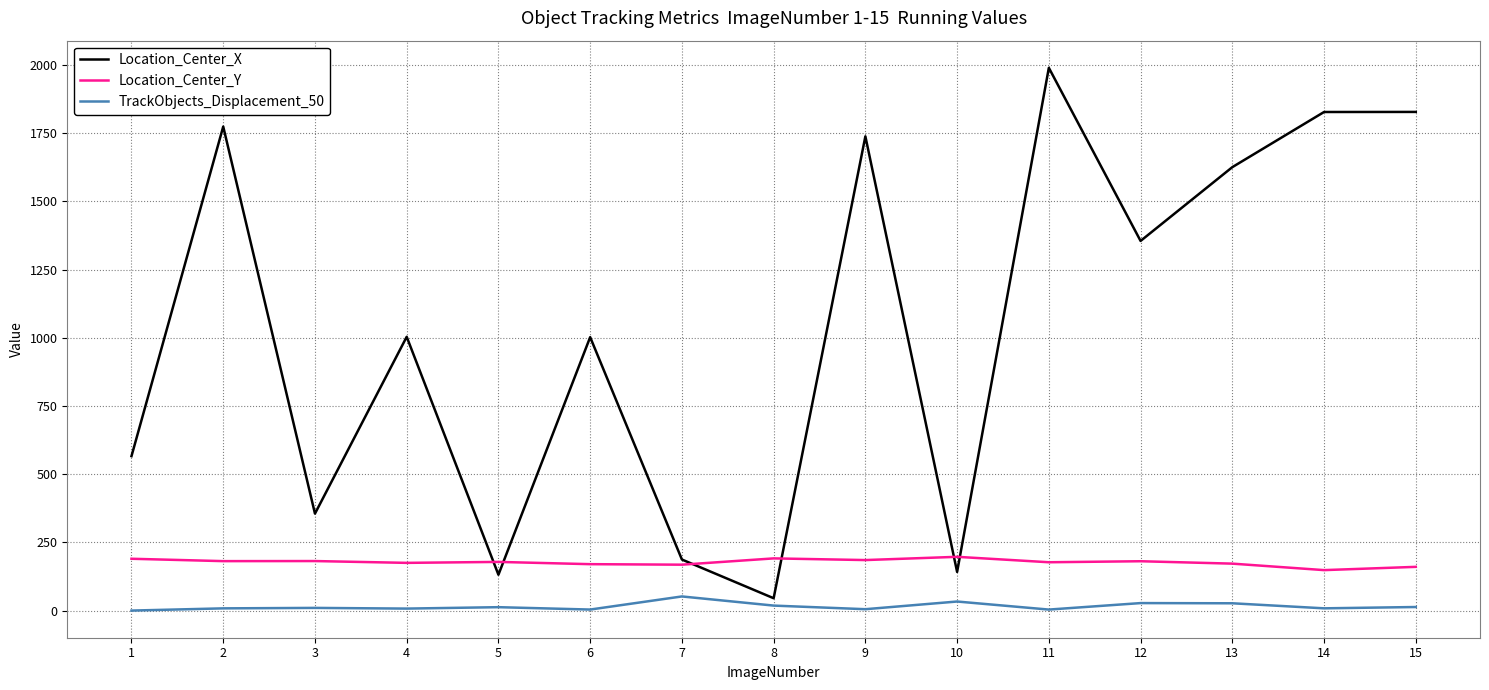

Count the number of categories in the chart.

15